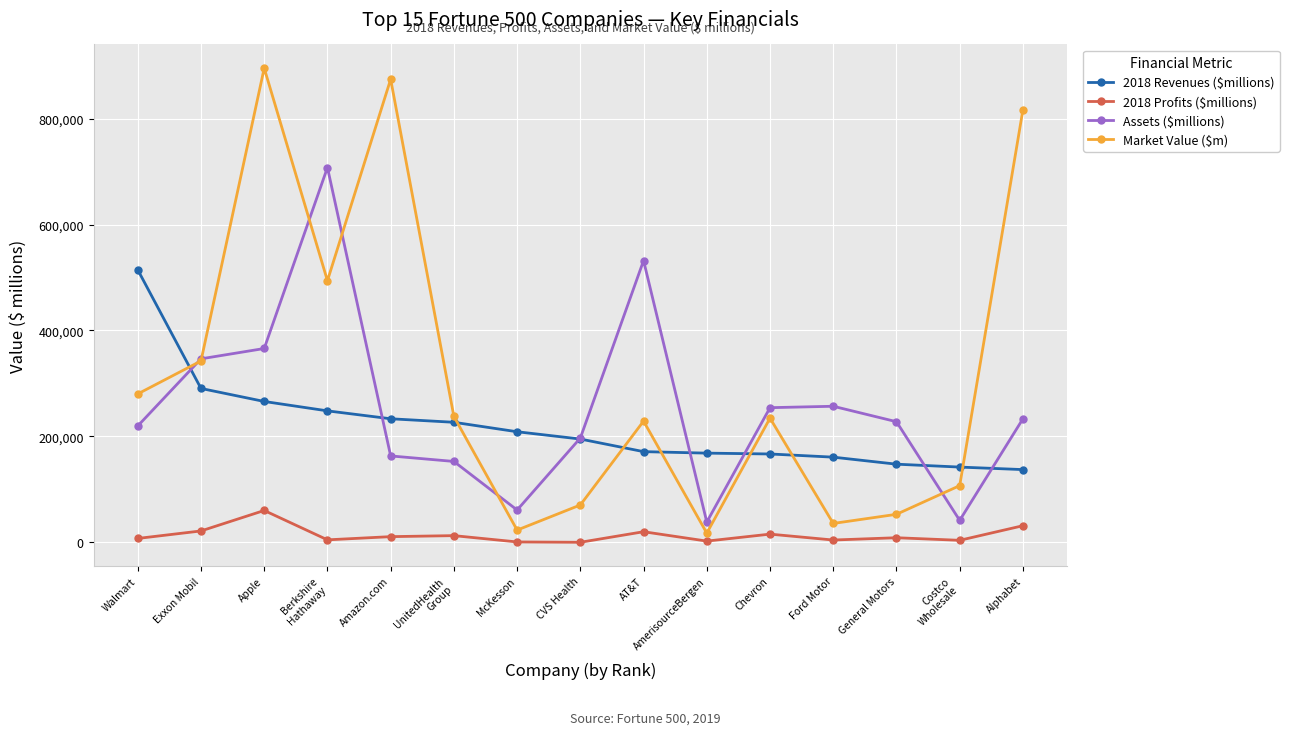

How many data points in Market Value ($m) are above 234049?

8